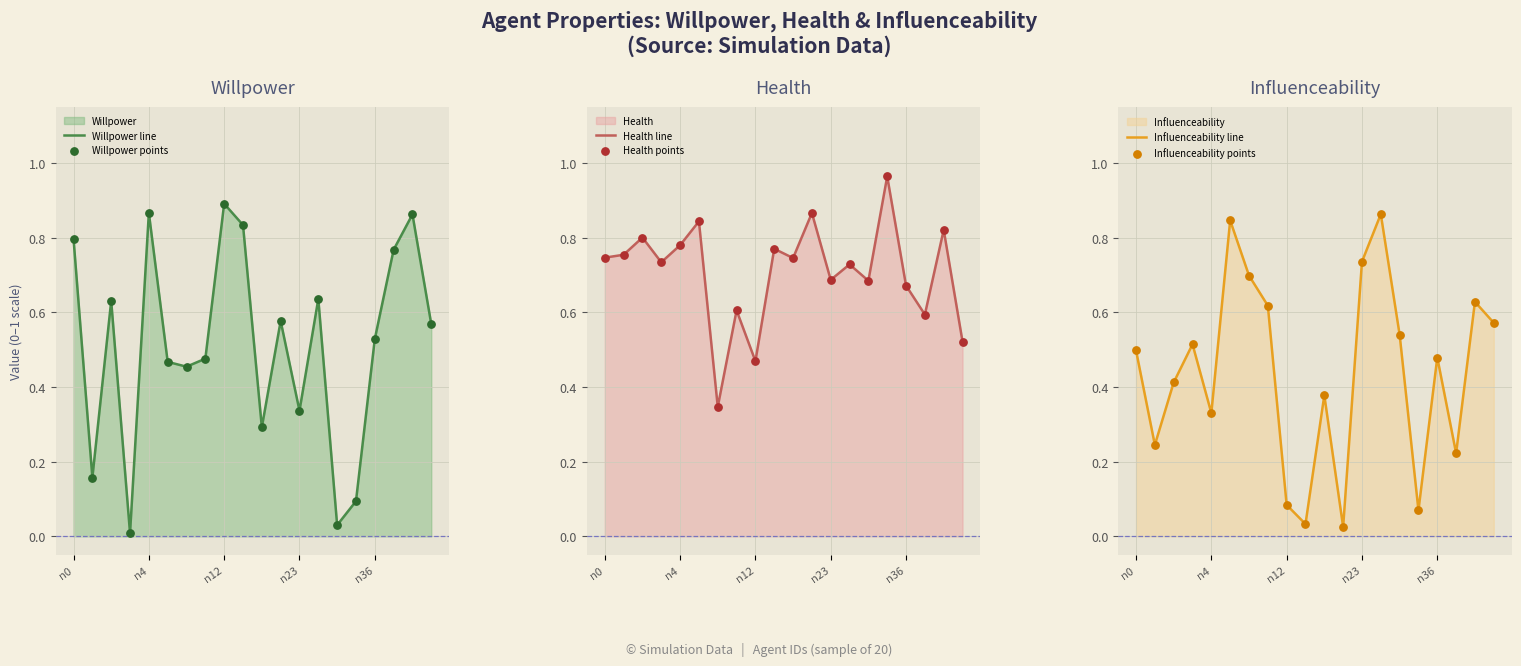

Which series reaches the maximum Y coordinate?

Health line